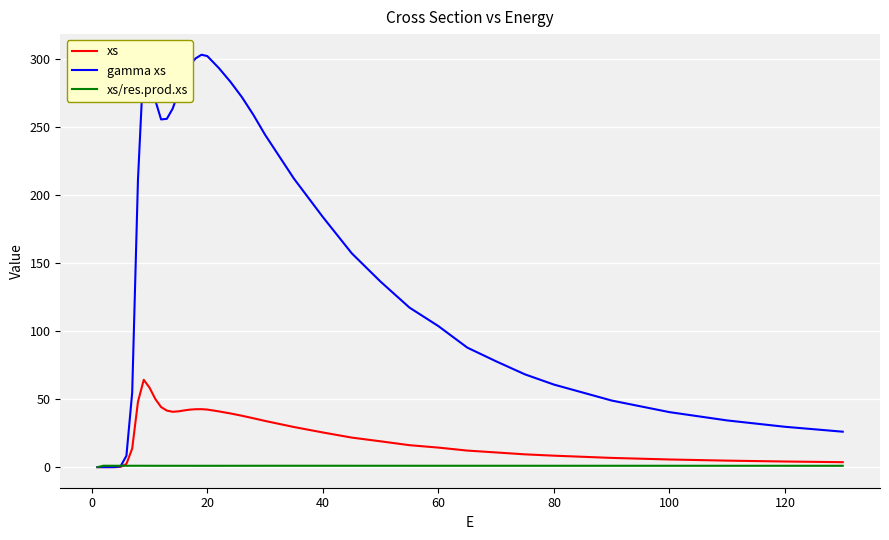

List the series in order of their overall mean, highest first.

gamma xs, xs, xs/res.prod.xs